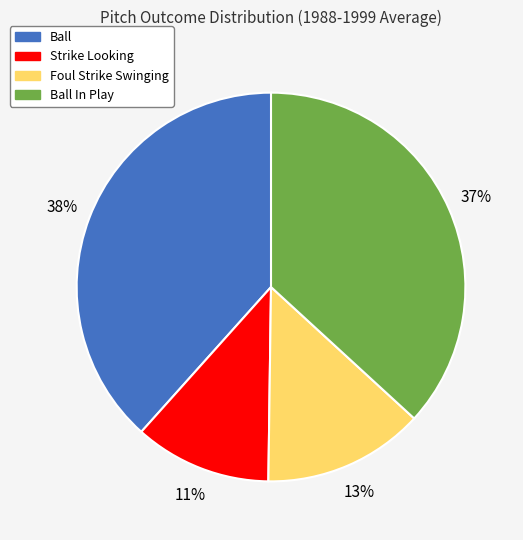

To the nearest percent, what is the difference between the largest and smallest slice percentages?

27%